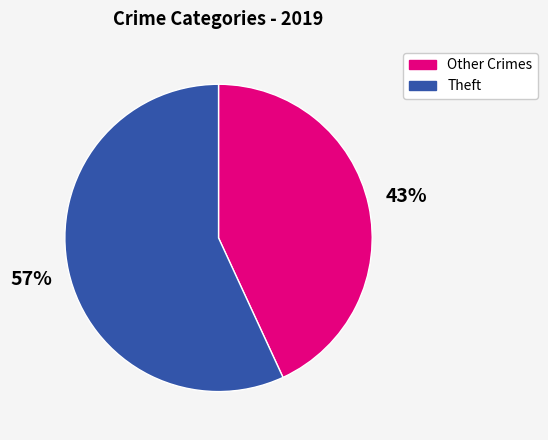

Is the sum of Other Crimes and Theft greater than half?

Yes